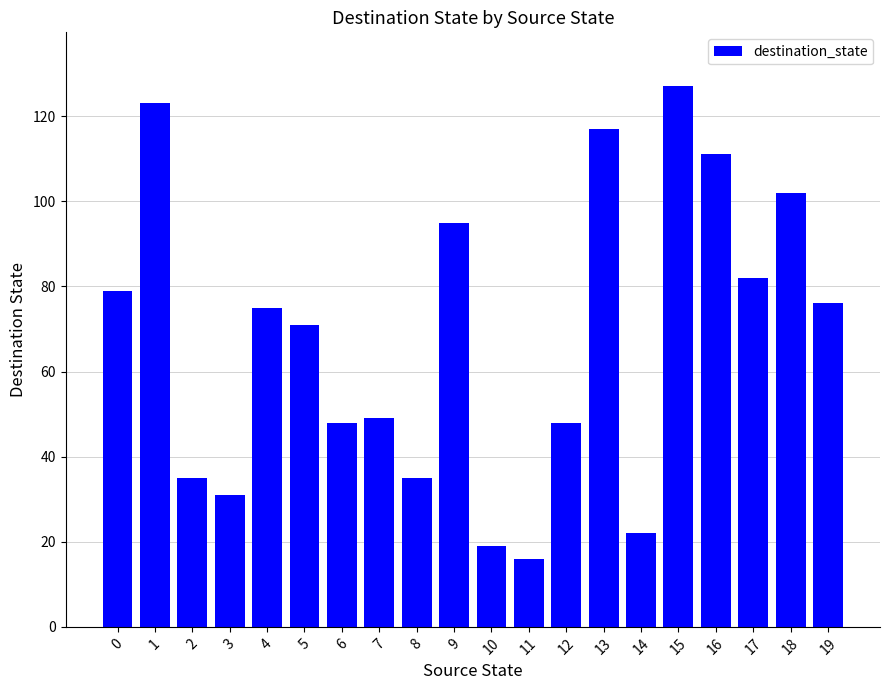

What is the change in value from 4 to 8?

-40